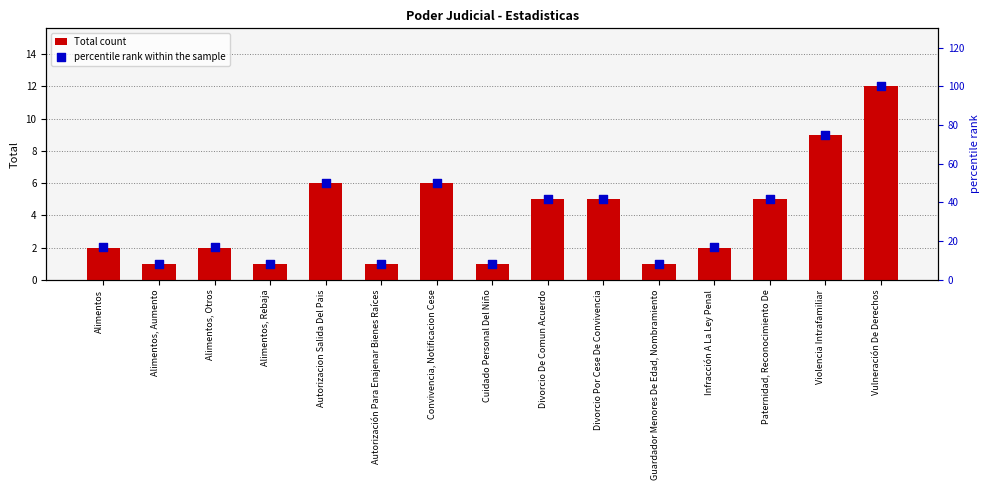

At which category is the sum across all series the highest?

Vulneración De Derechos